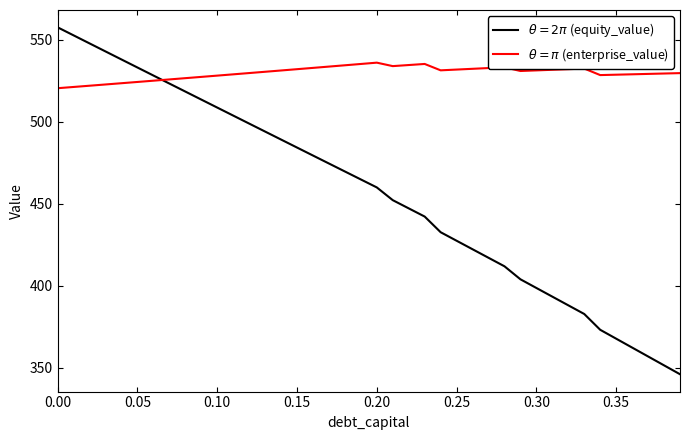

What is the greatest value displayed?

557.6